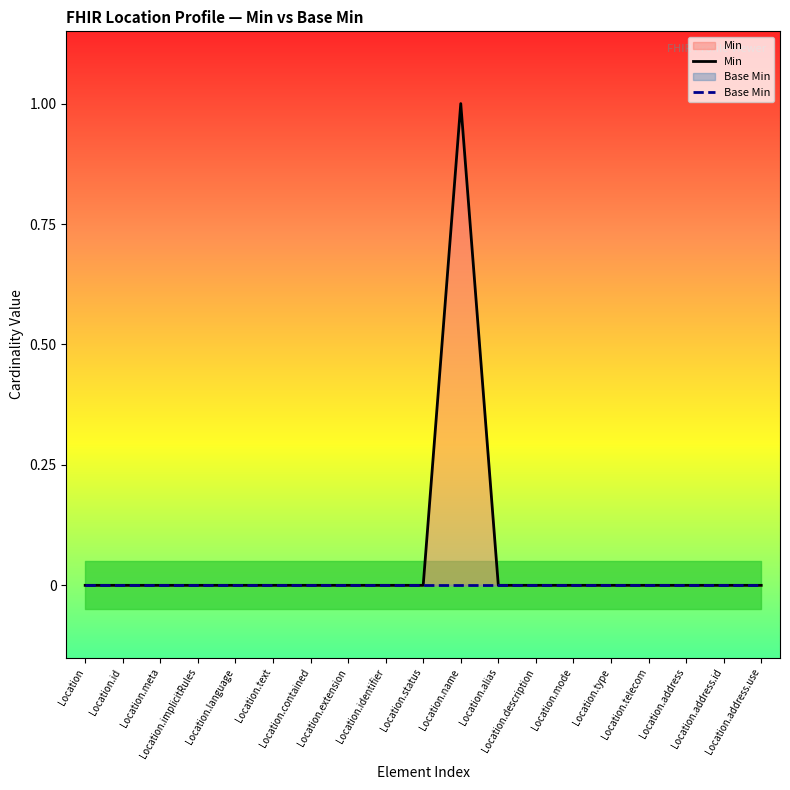

True or false: Base Min has more than 2 points higher than both neighbors.

False